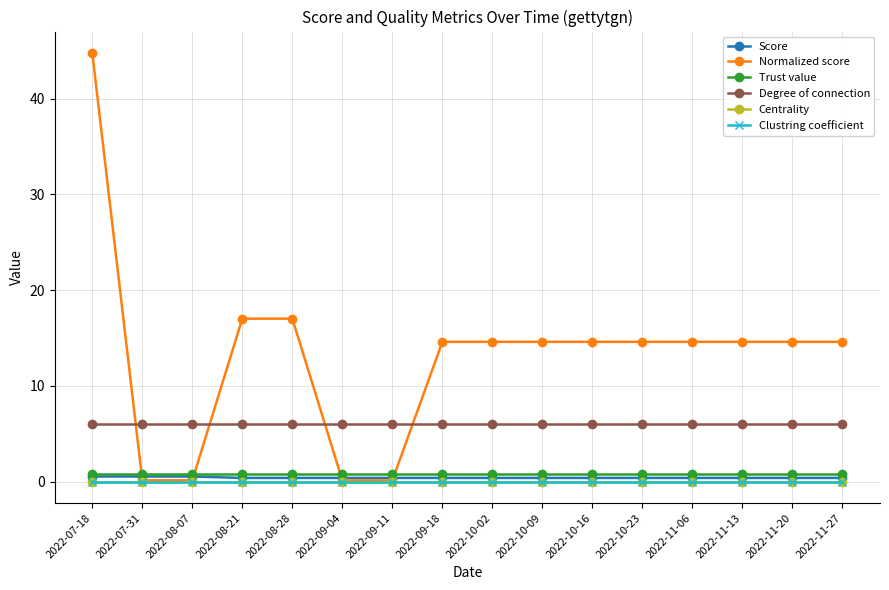

What is the lowest value of the Normalized score series?

0.1